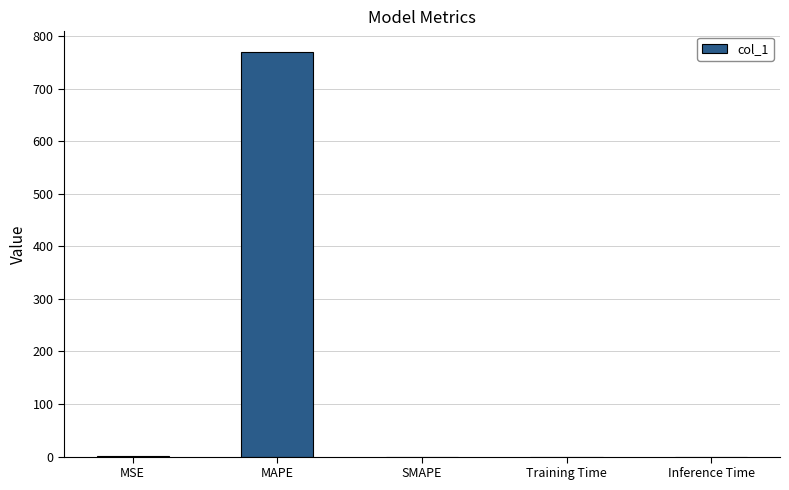

The value at SMAPE is 240.7. True or false?

False